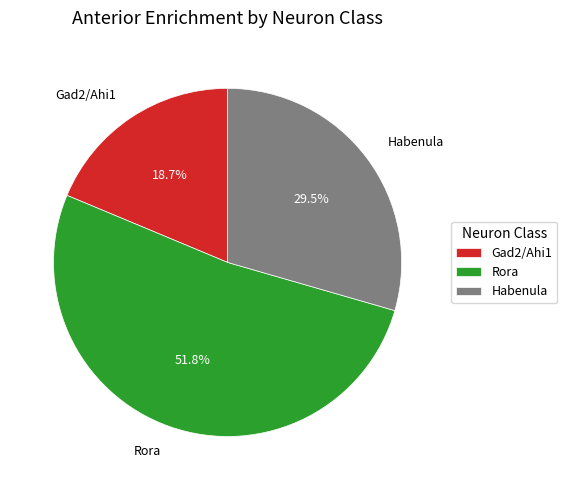

What is the smallest slice in the pie chart?

Gad2/Ahi1